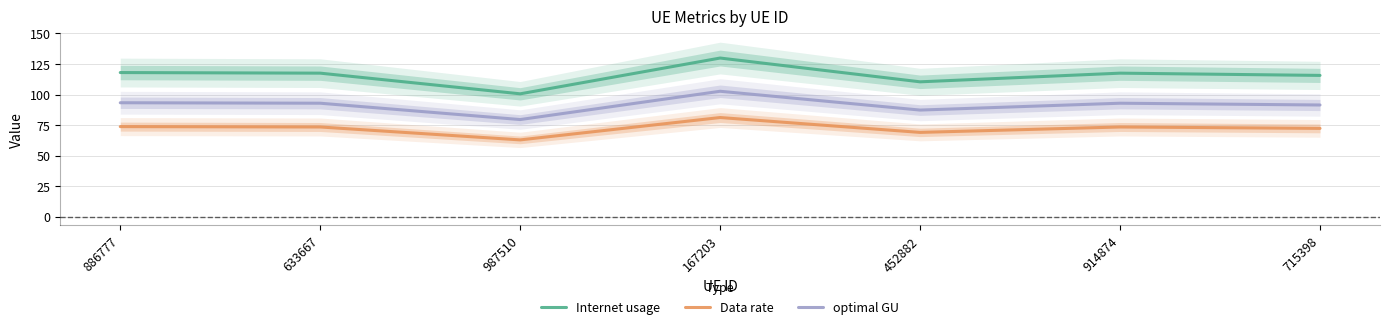

At 167203, list the series in order from largest to smallest.

Internet usage, optimal GU, Data rate